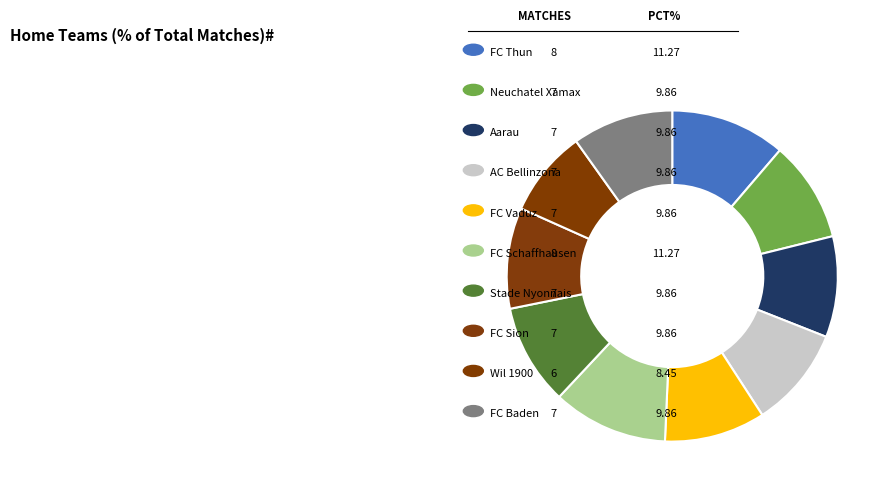

Rank the categories by value from highest to lowest.

FC Thun, FC Schaffhausen, Neuchatel Xamax, Aarau, AC Bellinzona, FC Vaduz, Stade Nyonnais, FC Sion, FC Baden, Wil 1900